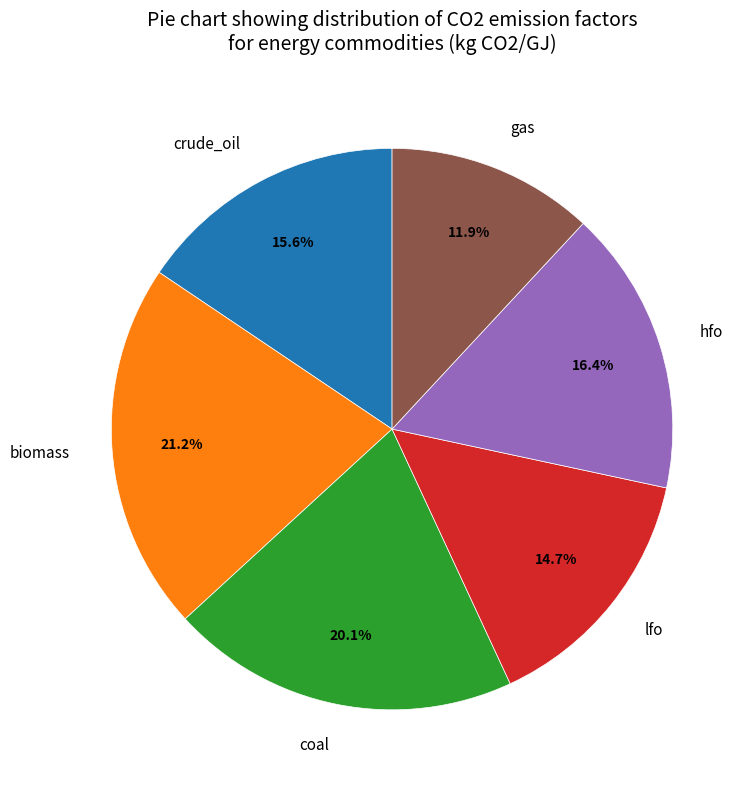

What is the largest slice in the pie chart?

biomass